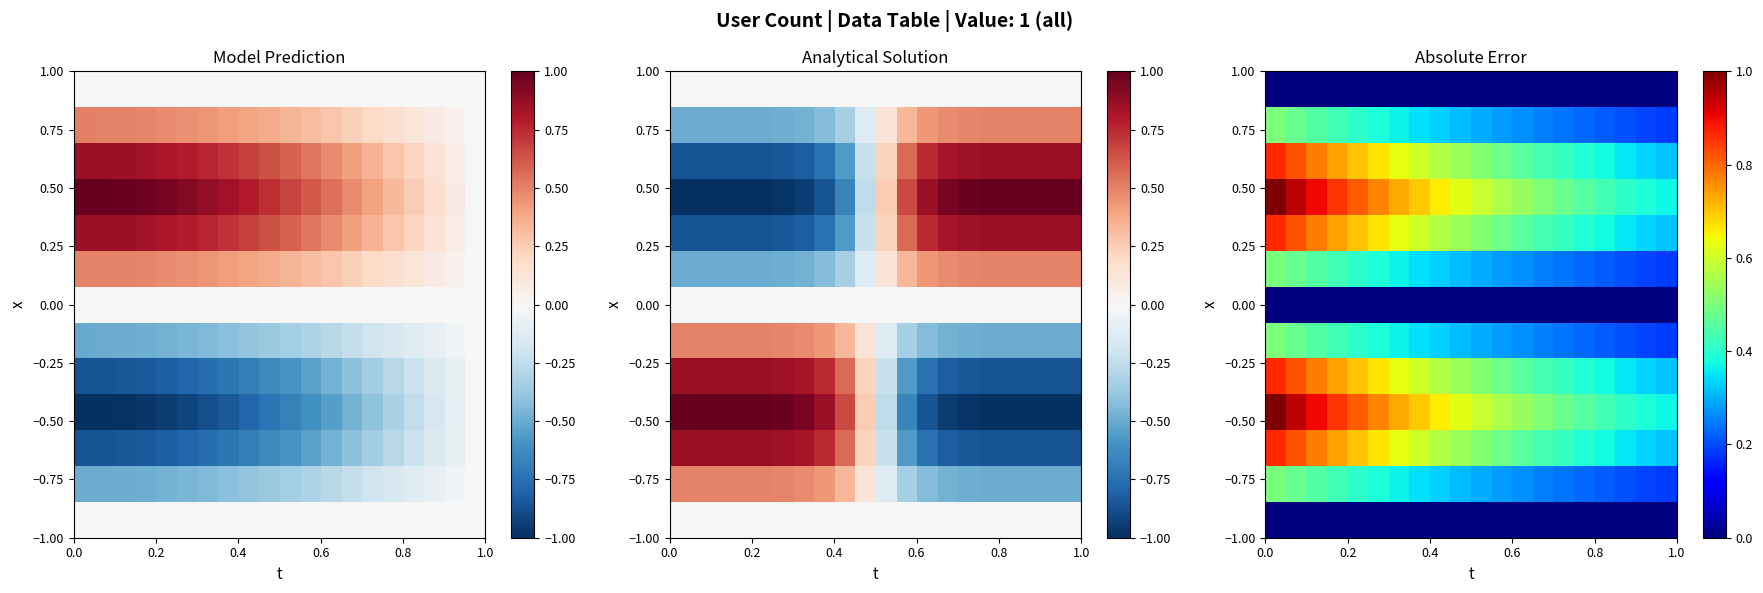

What is the greatest value displayed?

1.0